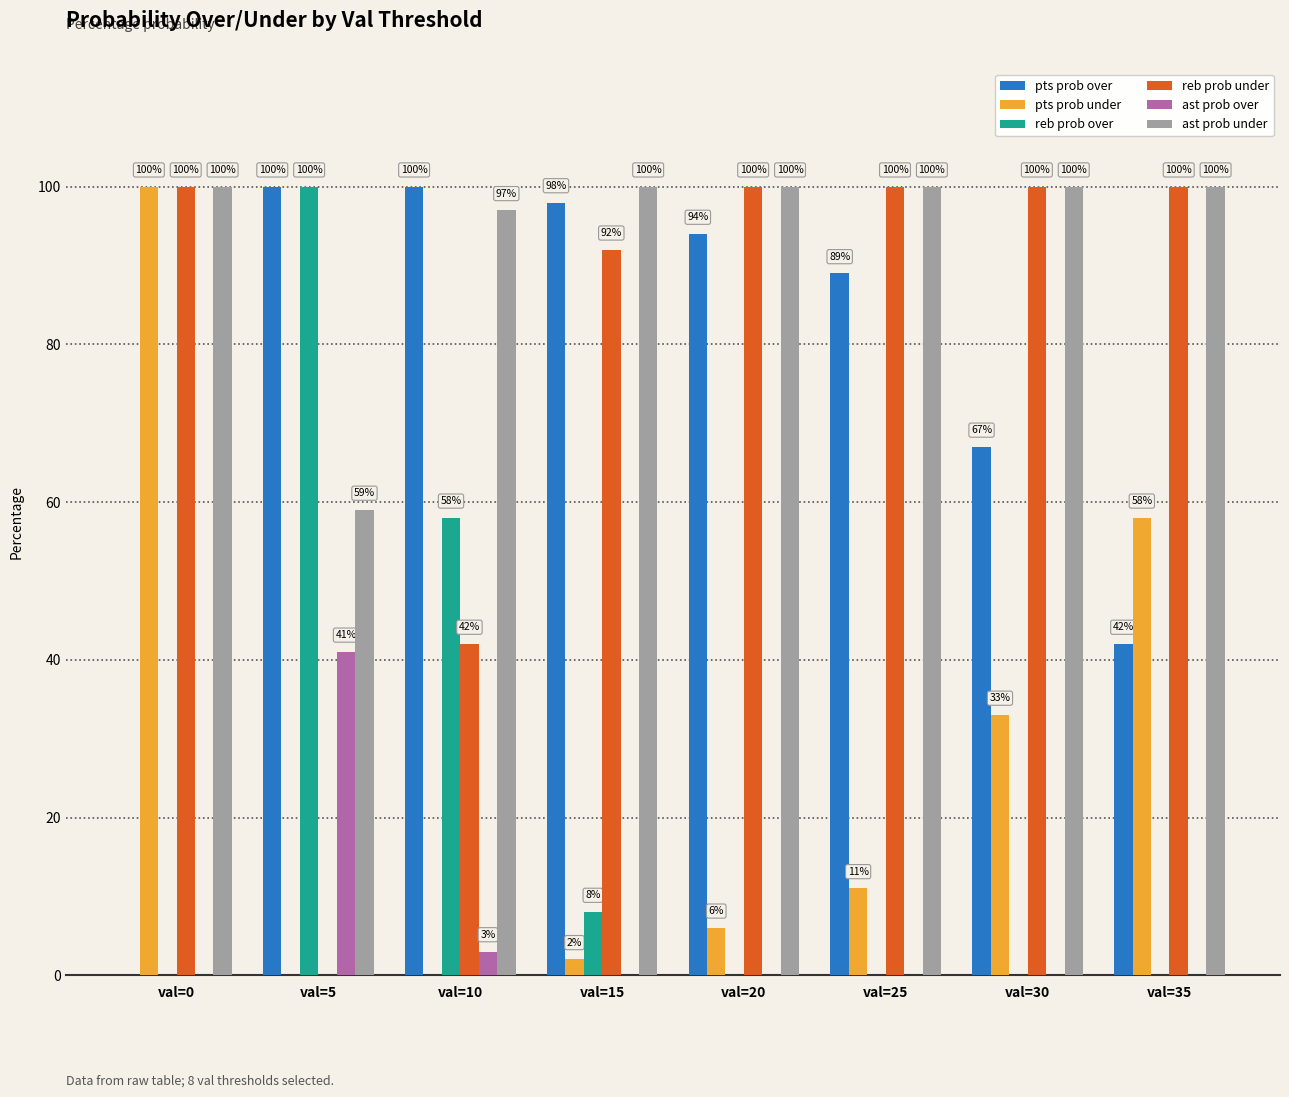

What is the greatest value displayed?

100